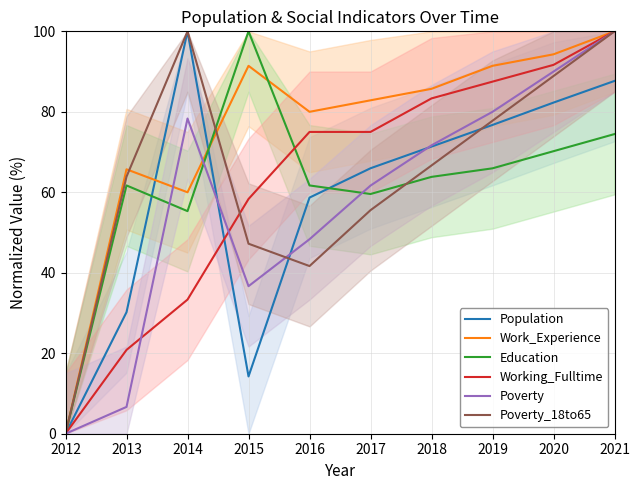

How many distinct data groups are displayed?

6